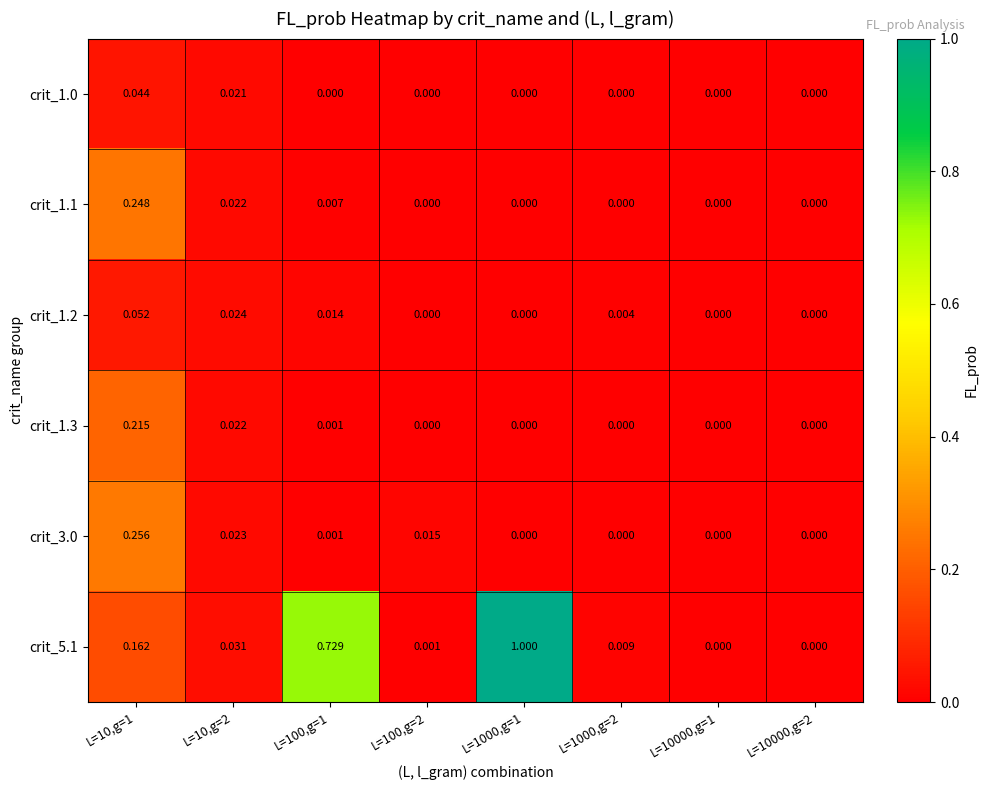

Is the value of crit_5.1 at L=10,g=2 greater than the value of crit_1.1 at L=100,g=1?

Yes